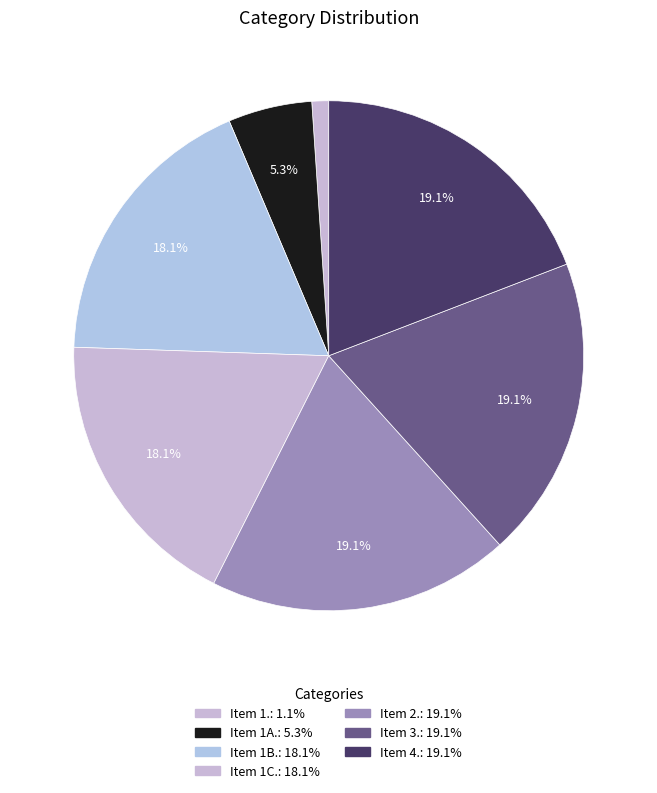

How many segments does this pie chart have?

7